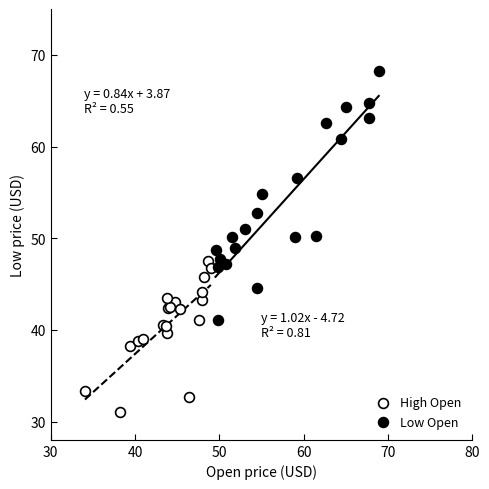

What are all the series names shown in the legend?

High Open, Low Open